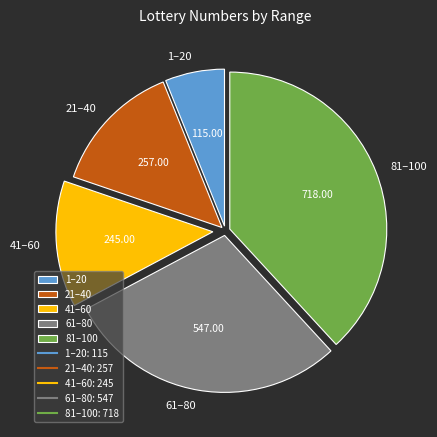

Approximately how many times larger is the value at 61–80 compared to 1–20?

4.8